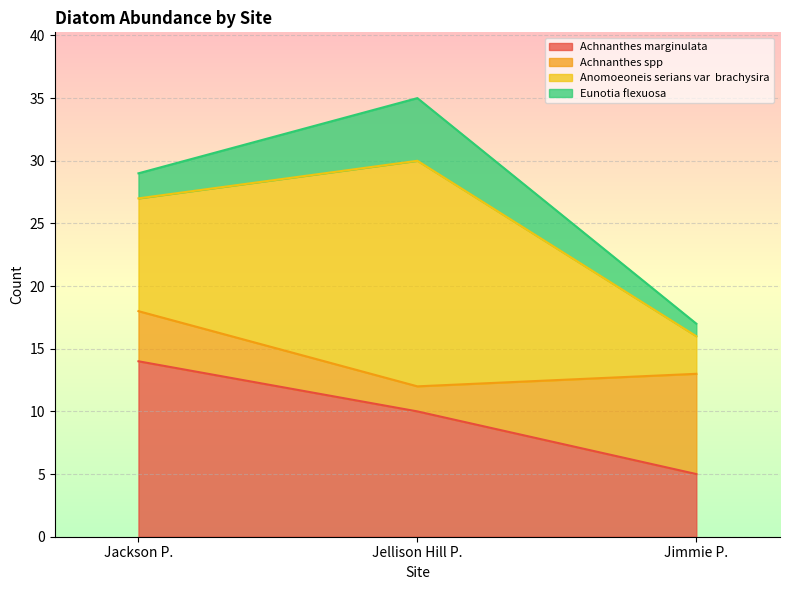

What is the total value across all series at Jackson P.?

29